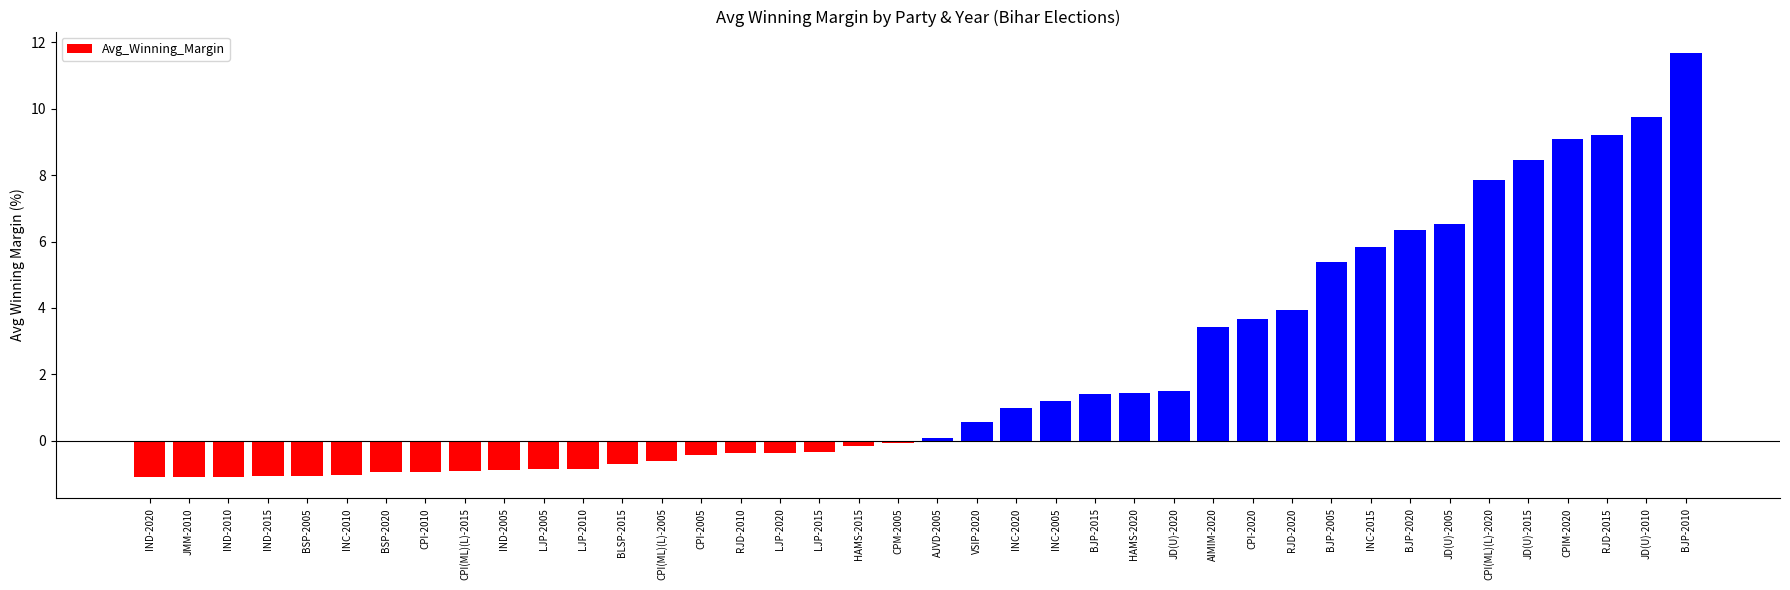

Is it true that the value at VSIP-2020 is 0.6?

True